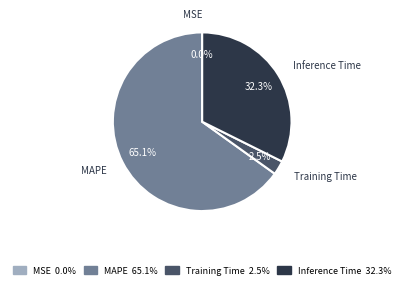

Which slice is the largest?

MAPE